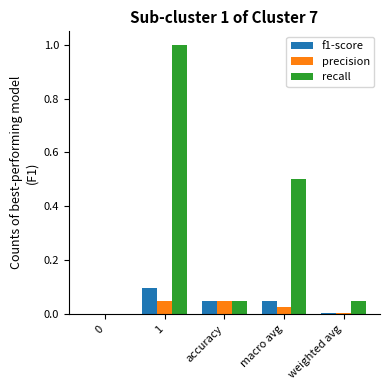

Does the chart contain stacked bars?

No